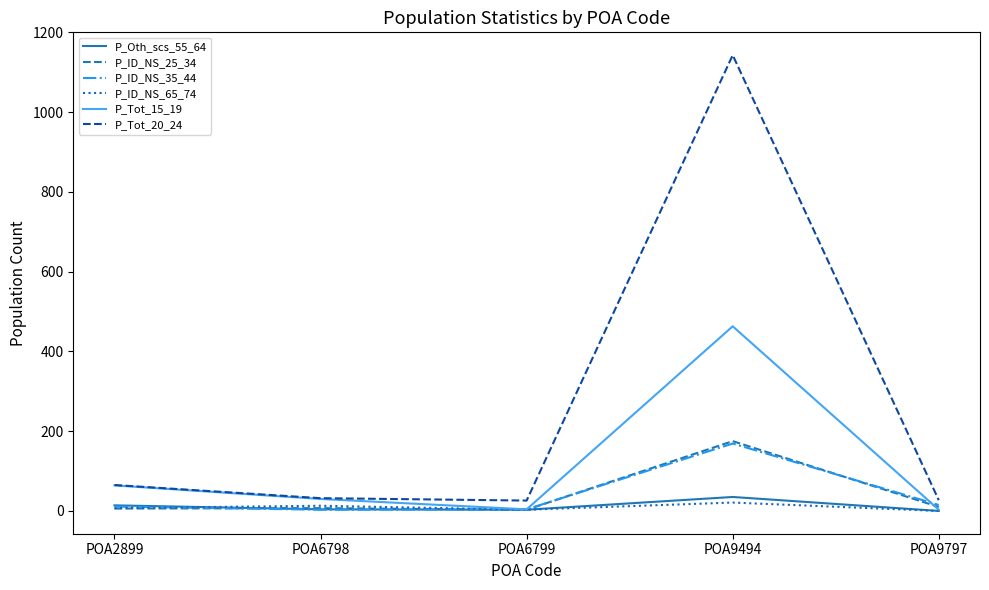

At how many categories does at least one series exceed 618?

1